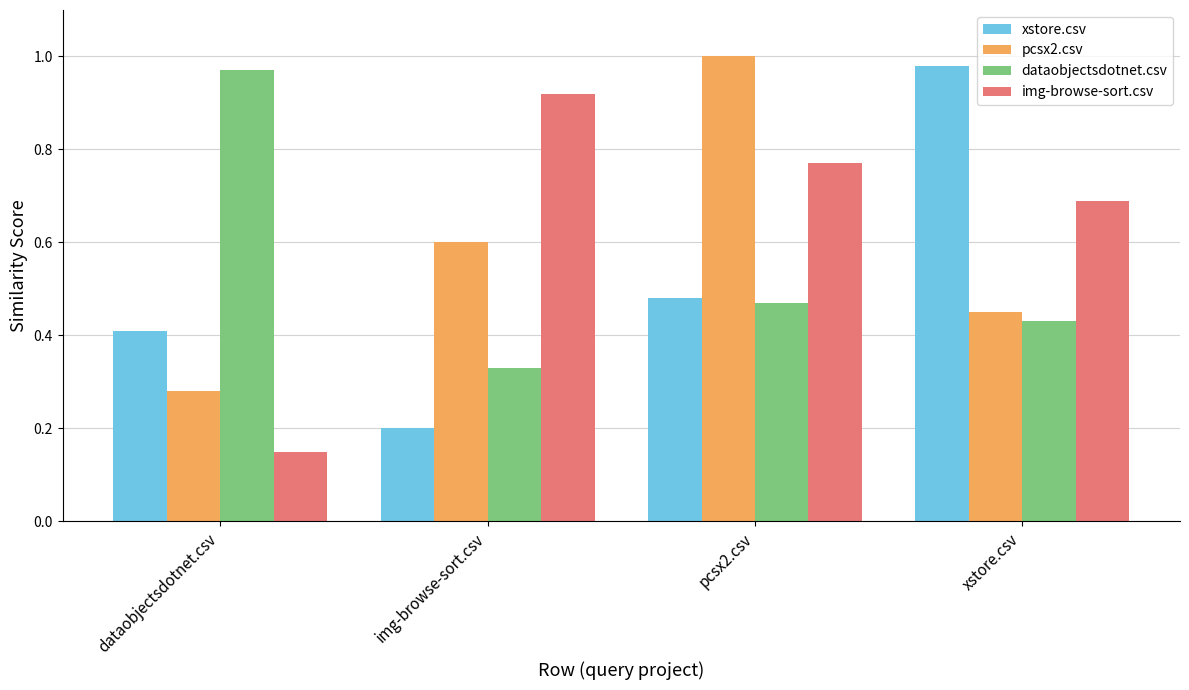

How many img-browse-sort.csv values are between 0 and 1?

4